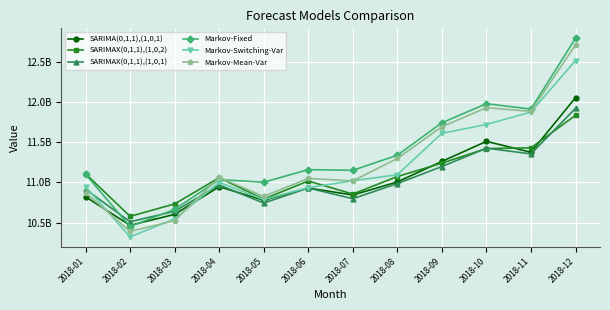

What is the total value across all series at 2018-02?

62731682806.1